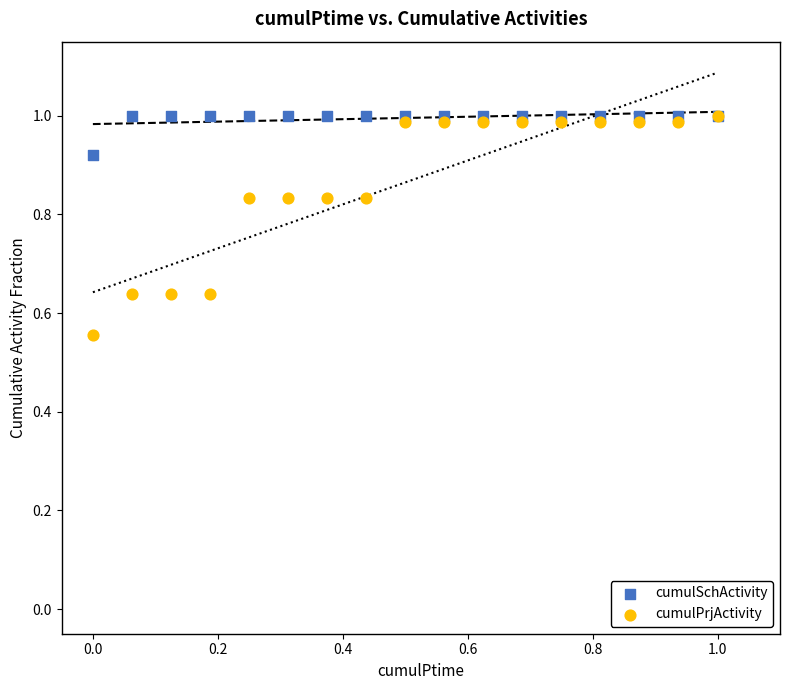

Which series contains the lowest Y value?

cumulPrjActivity